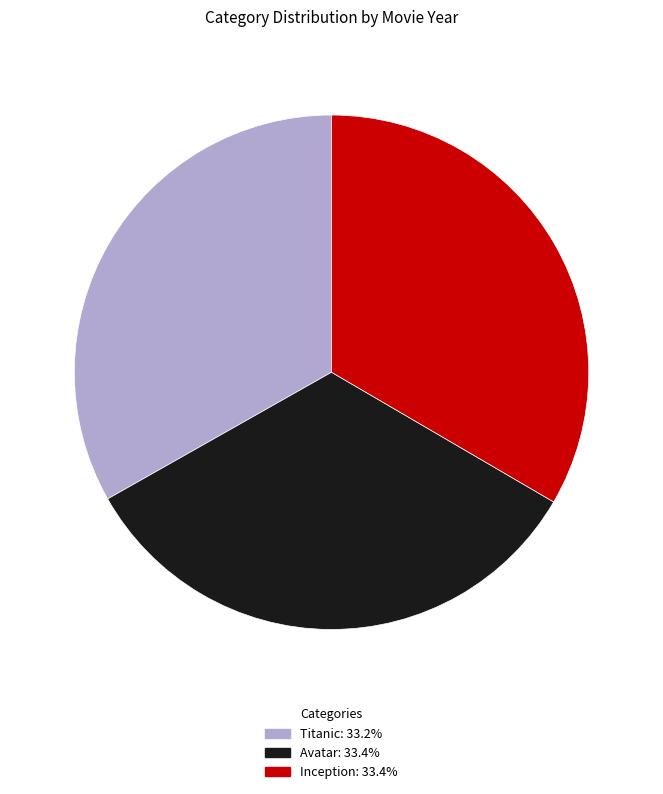

Do Avatar and Inception together represent more than half of the pie?

Yes